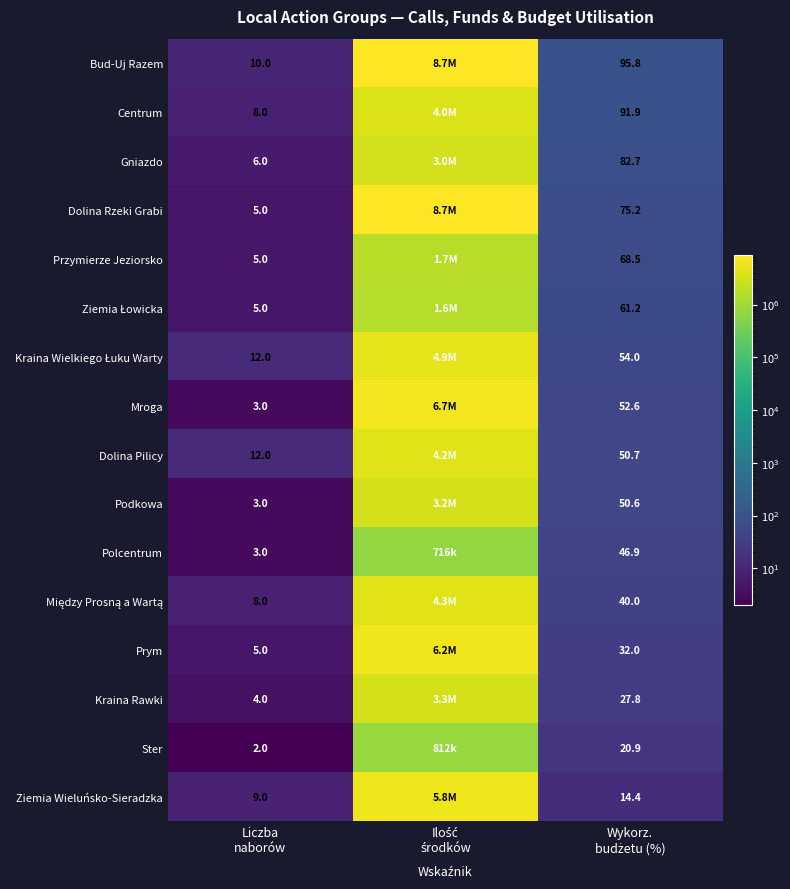

Which category has the lowest value in the Kraina Rawki series?

Liczba naborów